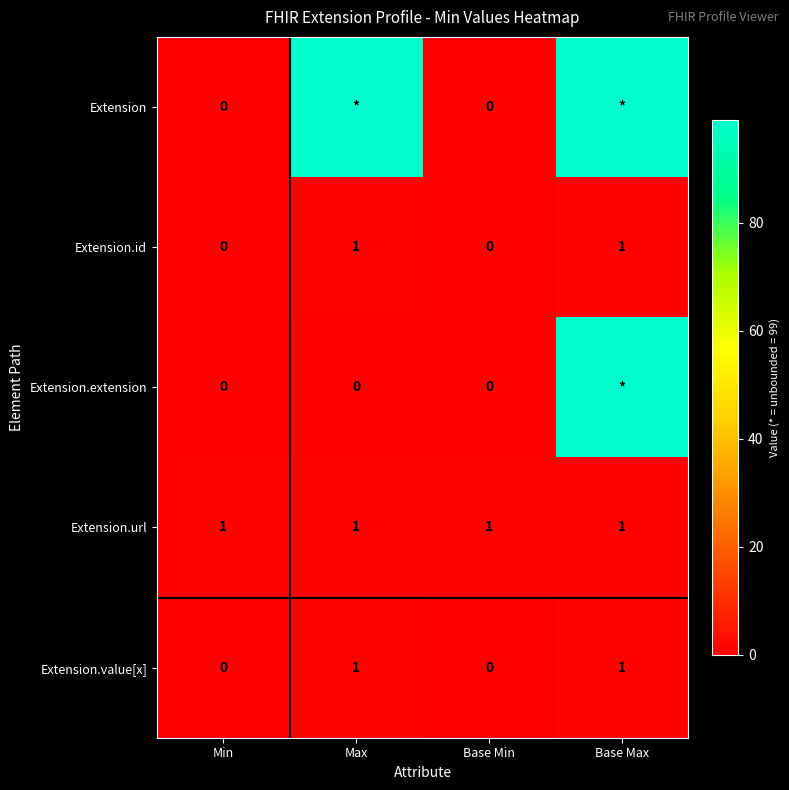

Which has a higher value, Min or Base Max?

Base Max